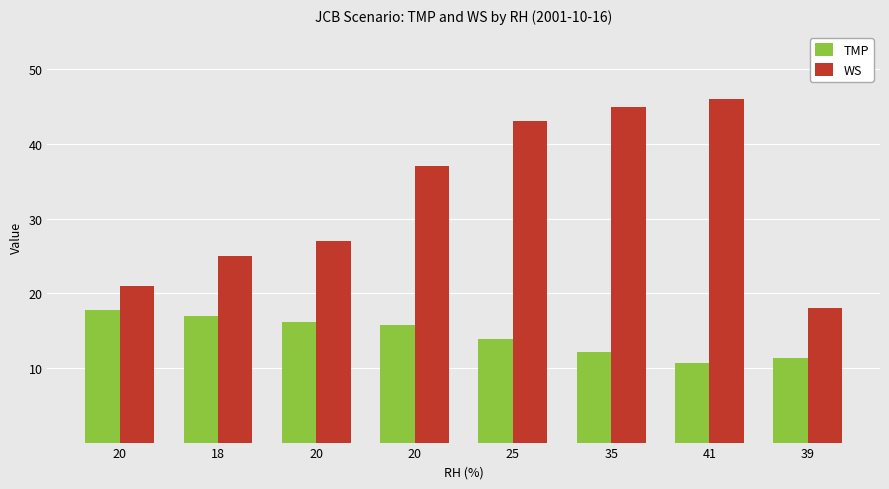

How many data points in TMP are above 15?

4